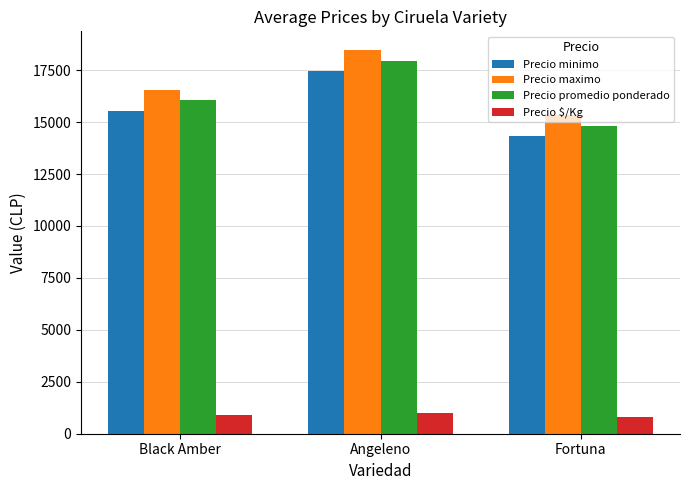

Read the Precio maximo value at Fortuna.

15333.3